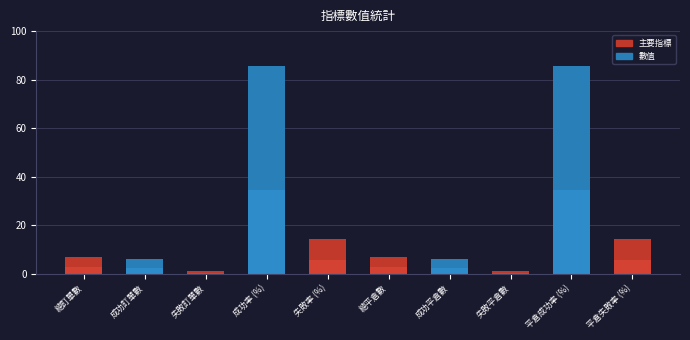

Count the number of values greater than 7.

4